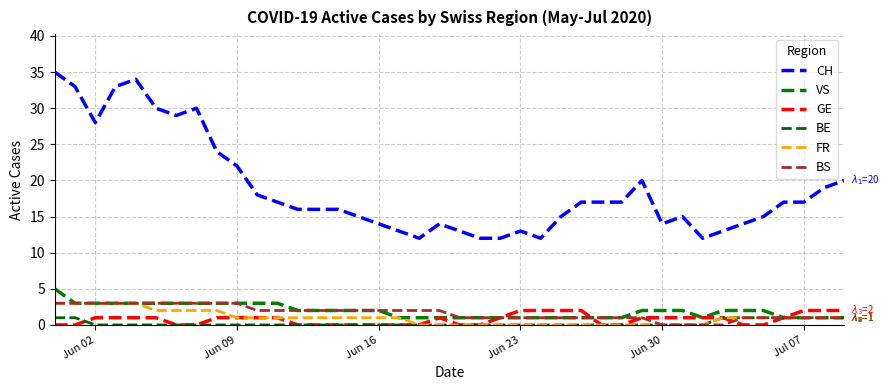

True or false: FR has more than 1 interior local peaks.

False